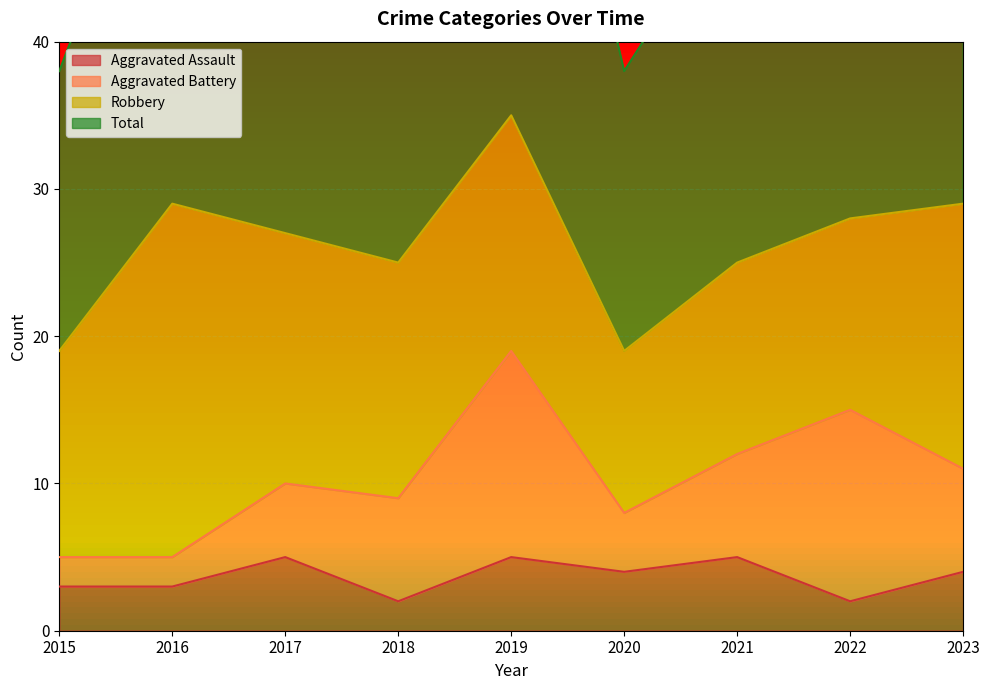

Which series has the largest total across all categories?

Total